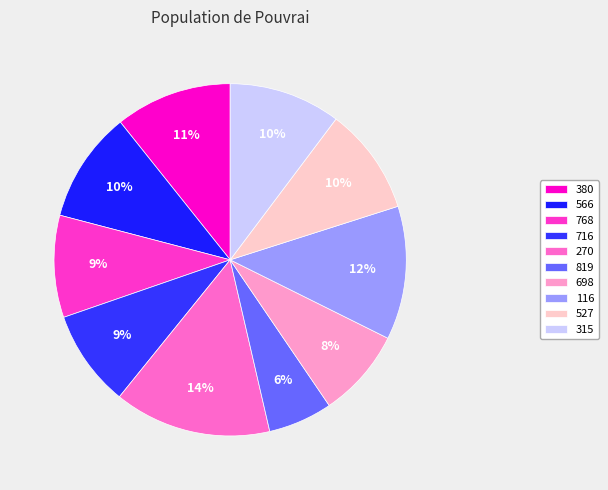

Is there any slice that represents more than half of the pie?

No